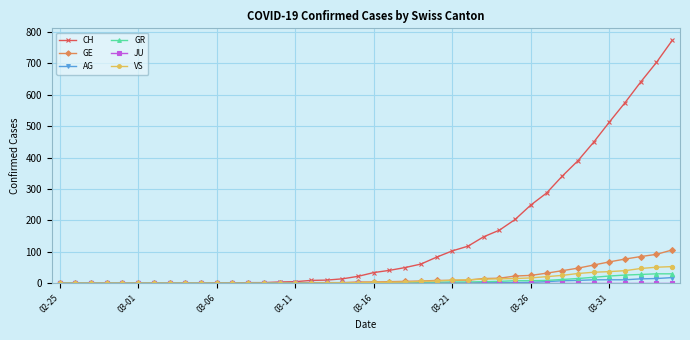

At how many categories does at least one series exceed 607?

3